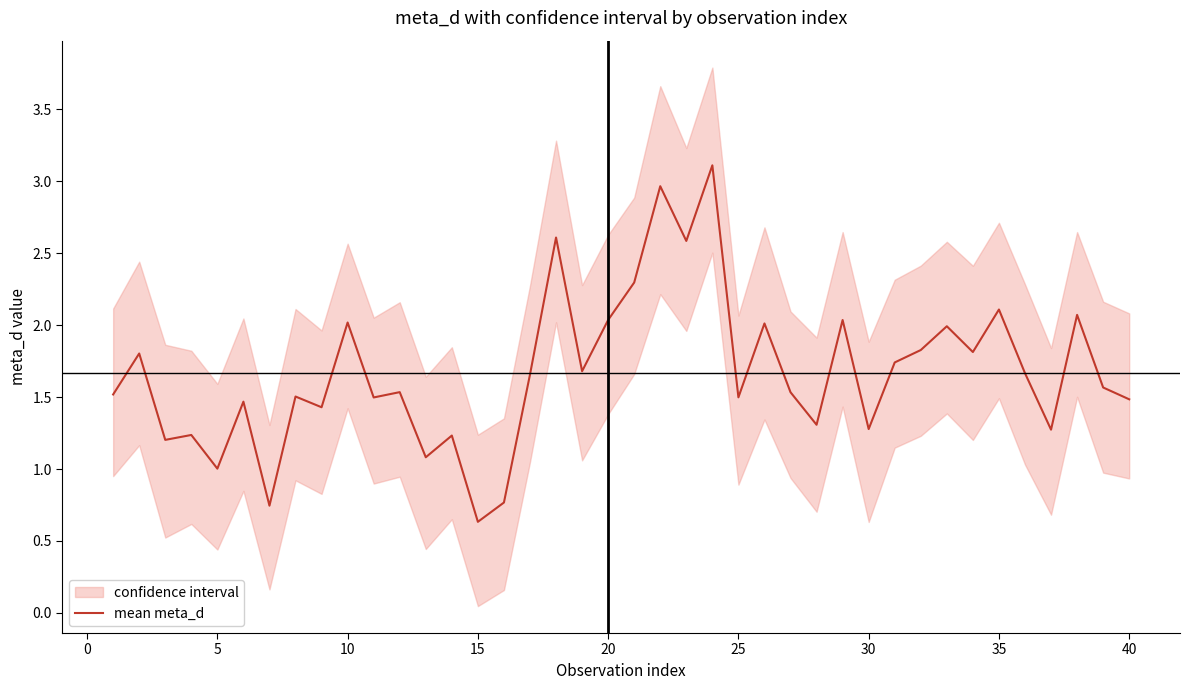

The value of mean meta_d at 35 is 0.5. True or false?

False